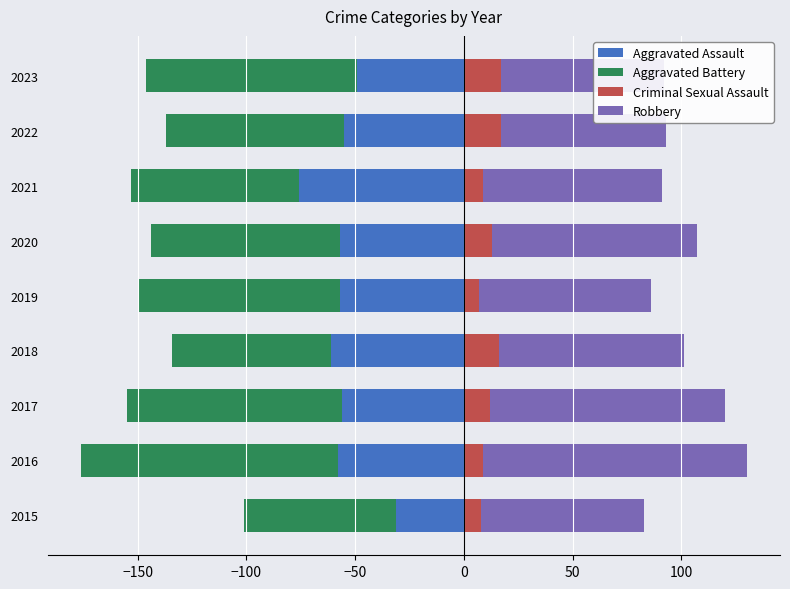

What is the difference between the second highest and second lowest values in the Aggravated Assault series?

12